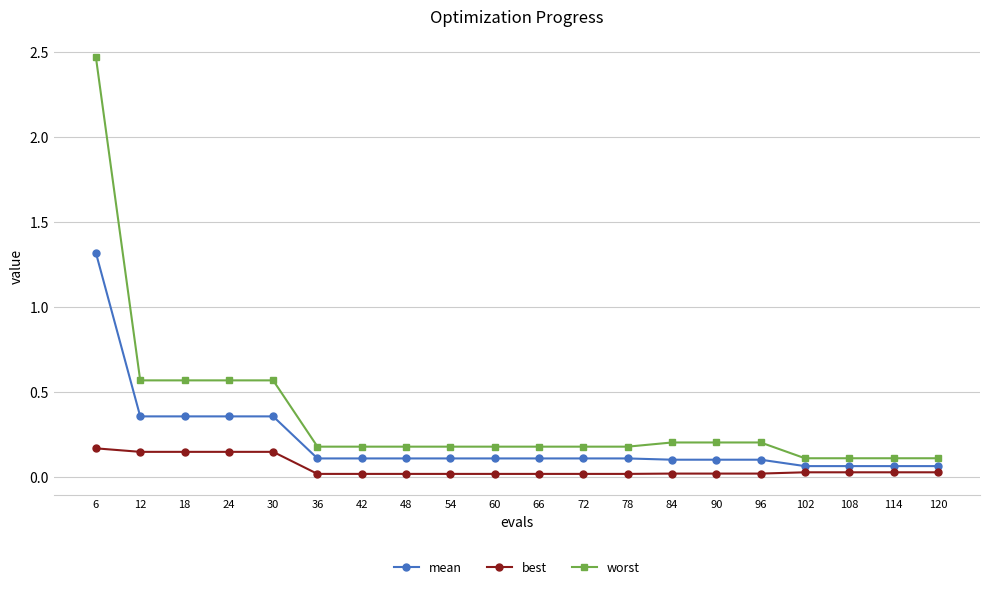

True or false: mean has a value of 0.1 at 84.

True